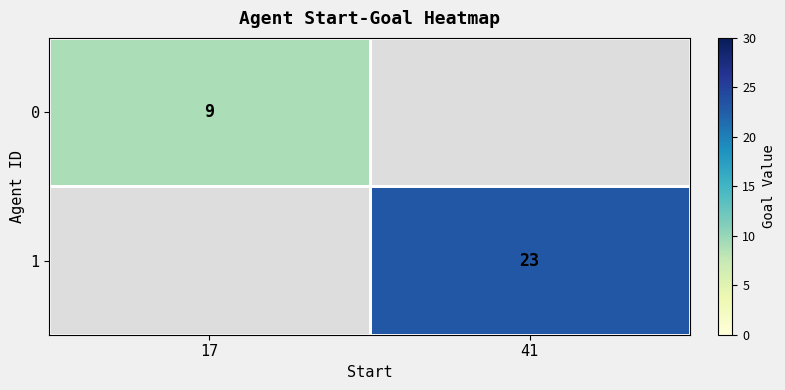

Is it true that 0 equals 9 at 17?

True